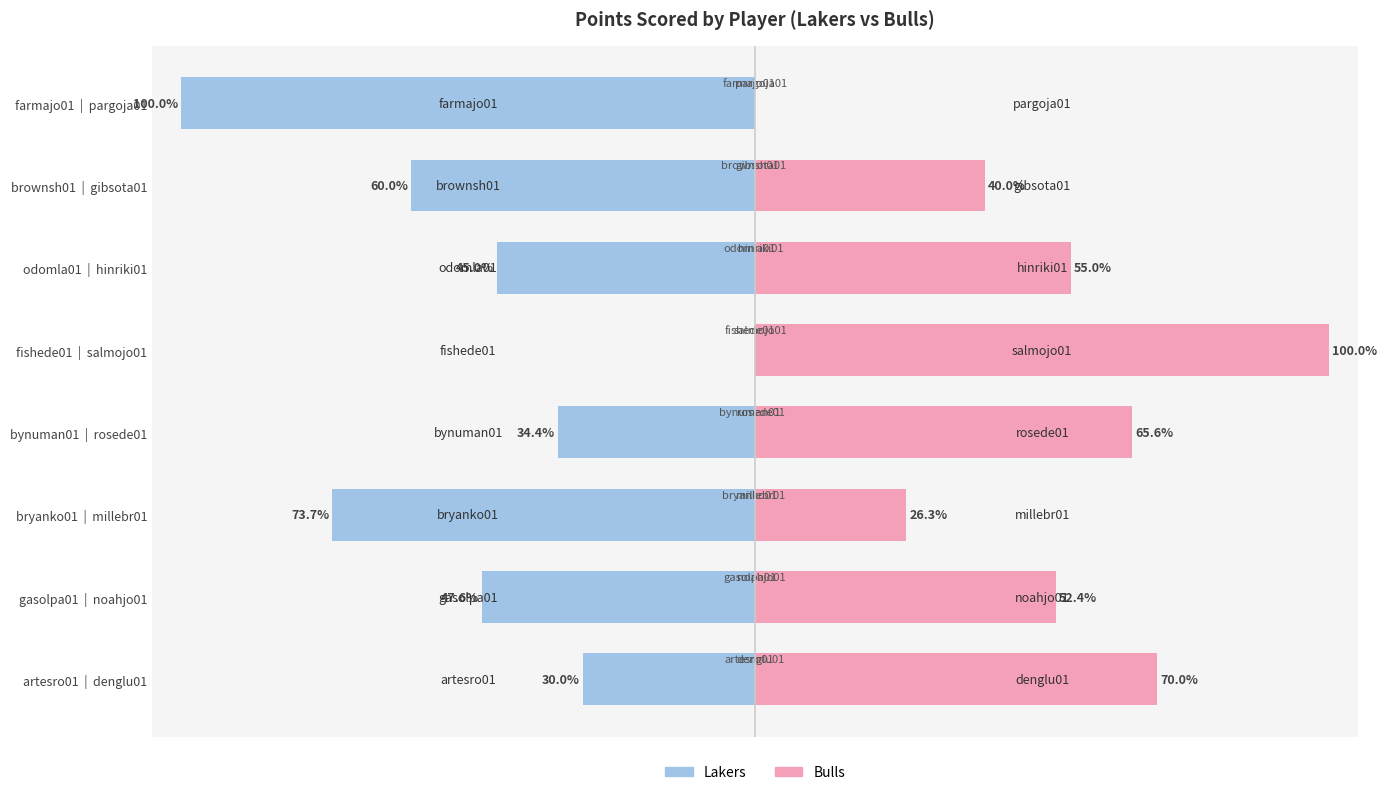

What is the difference between the highest and lowest values at gasolpa01 | noahjo01?

100.0